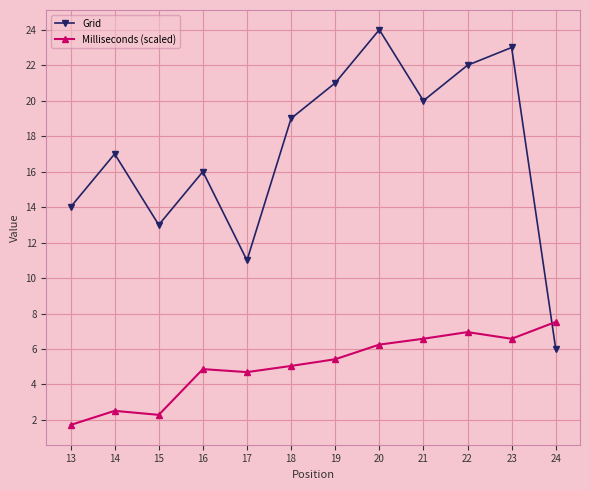

What is the total value across all series at 21?

26.6